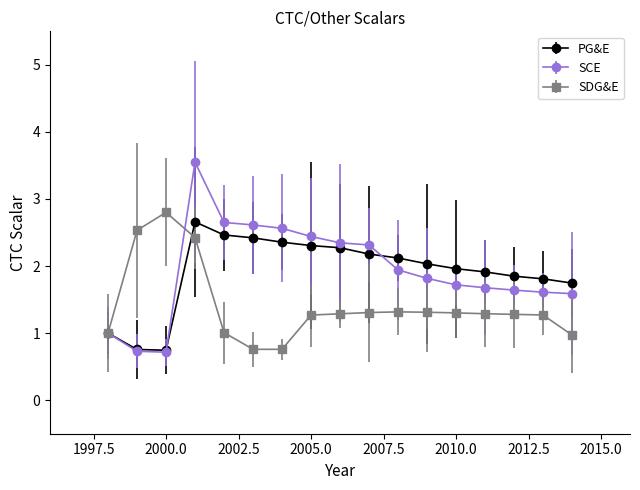

What is the minimum value for SCE?

0.7